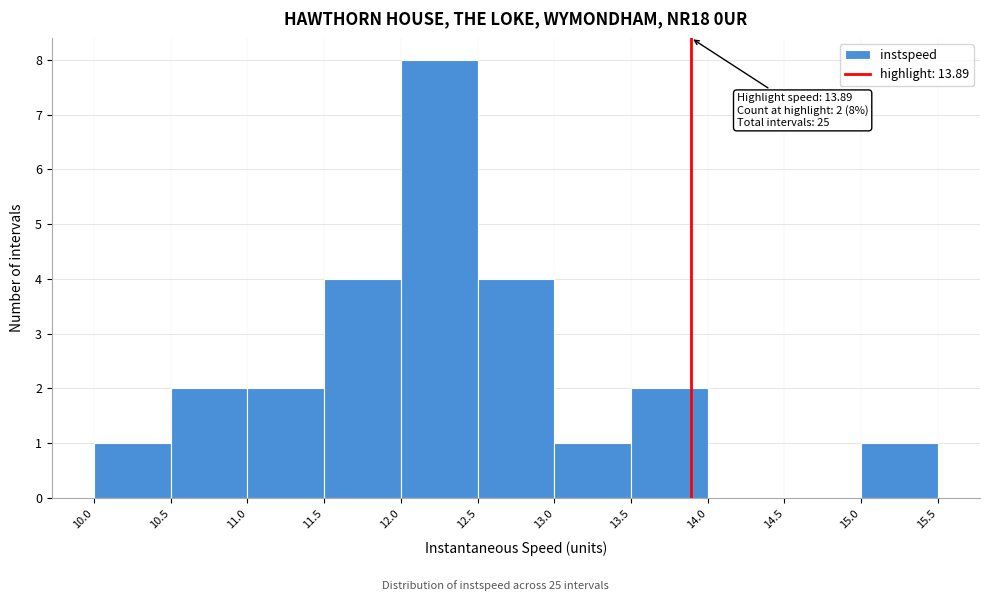

Over which range of the x-axis is the bar tallest?

12.0 to 12.5